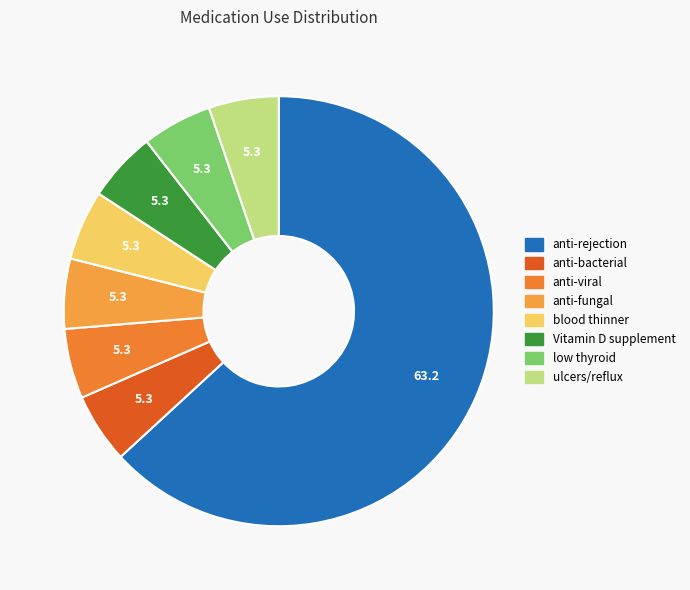

What is the majority slice?

anti-rejection